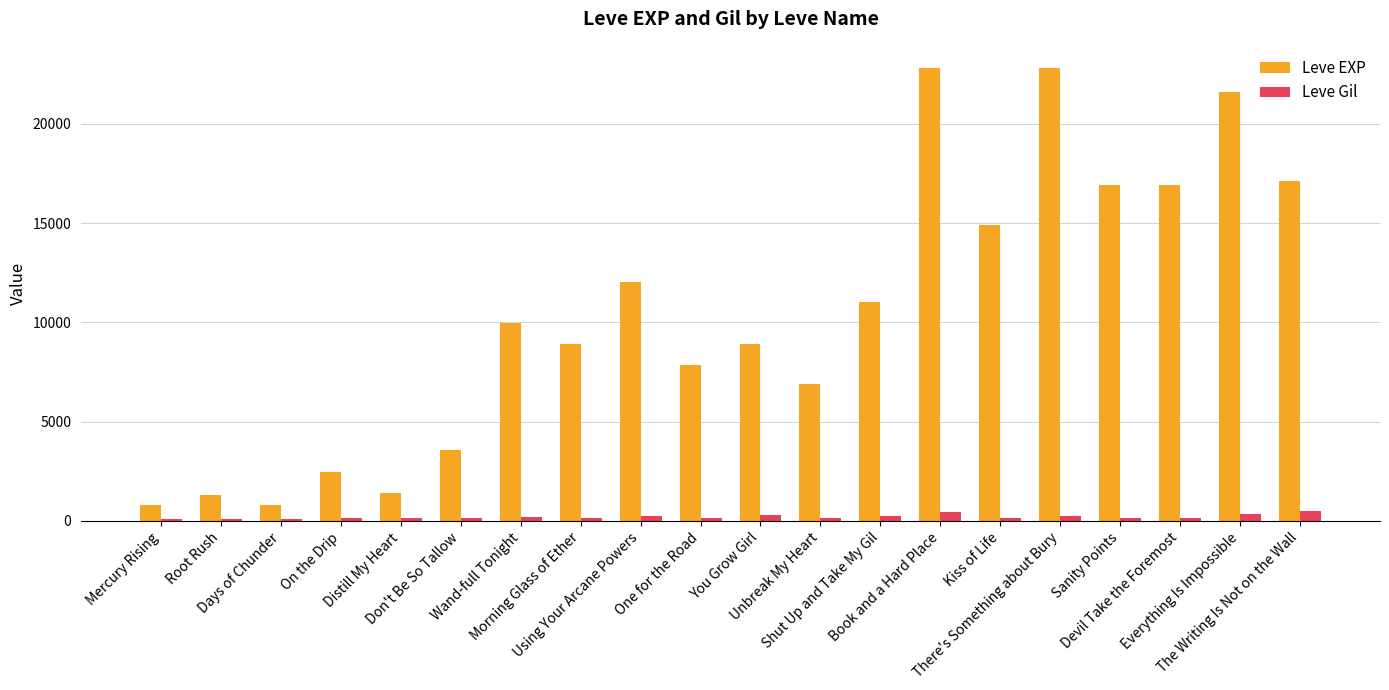

How many groups of bars are there?

20